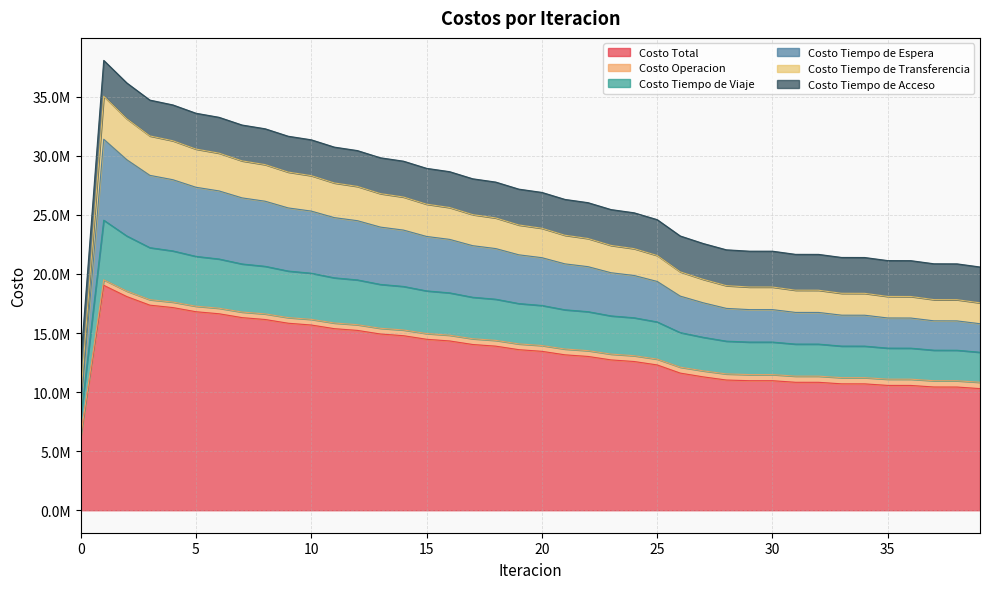

Where is Costo Tiempo de Viaje nearest to the value 16148575?

24